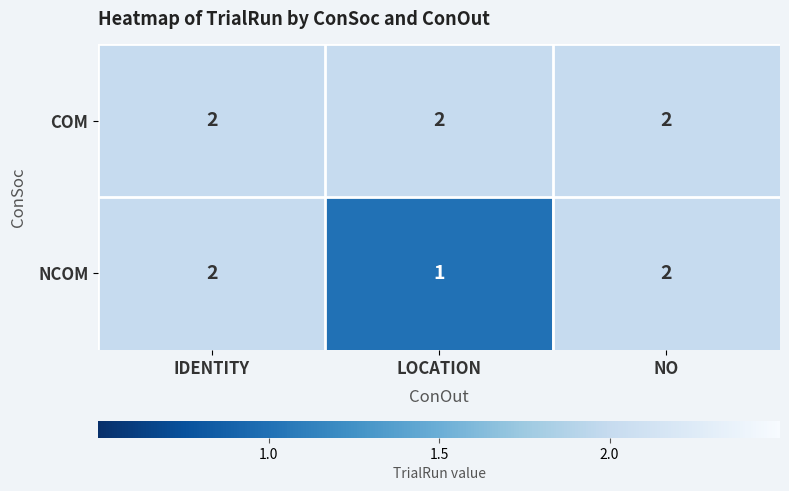

Reading right to left, extract all data points from this chart.

COM: NO=2	LOCATION=2	IDENTITY=2
NCOM: NO=2	LOCATION=1	IDENTITY=2